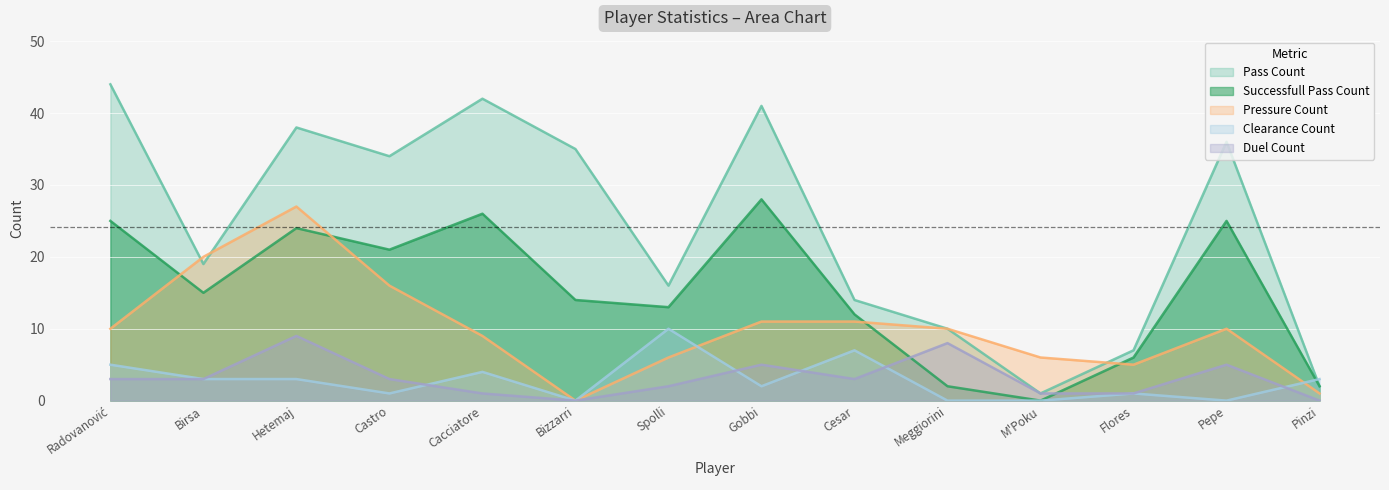

What is the average value of the successfull_pass_count series?

15